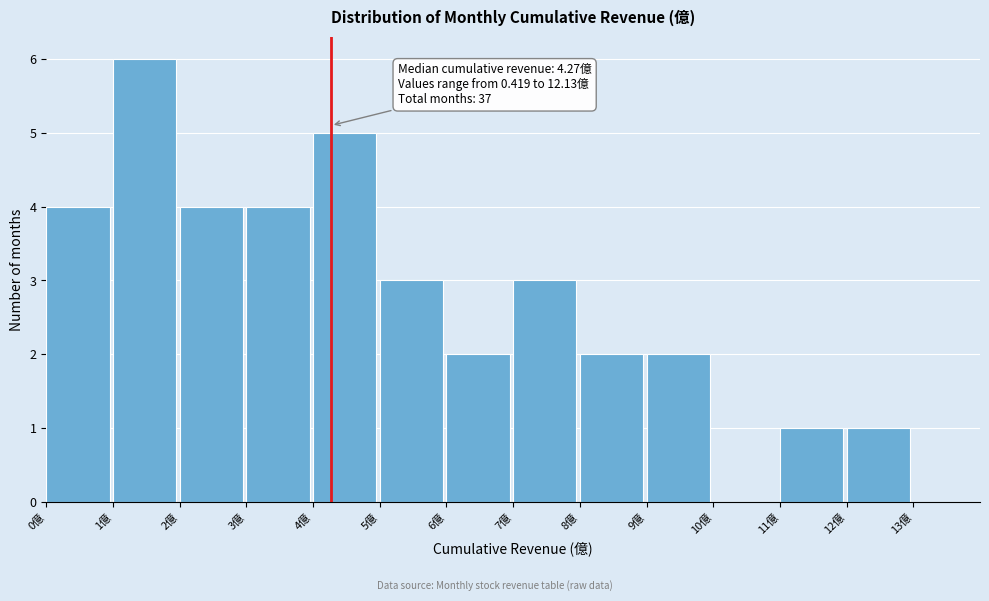

Which range on the x-axis has the tallest bar?

1 to 2